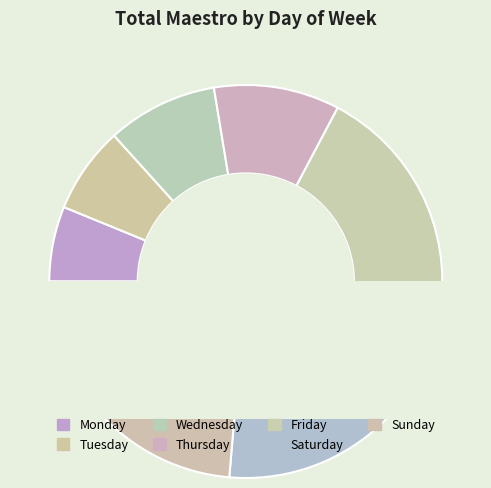

Which slice is the smallest?

Monday